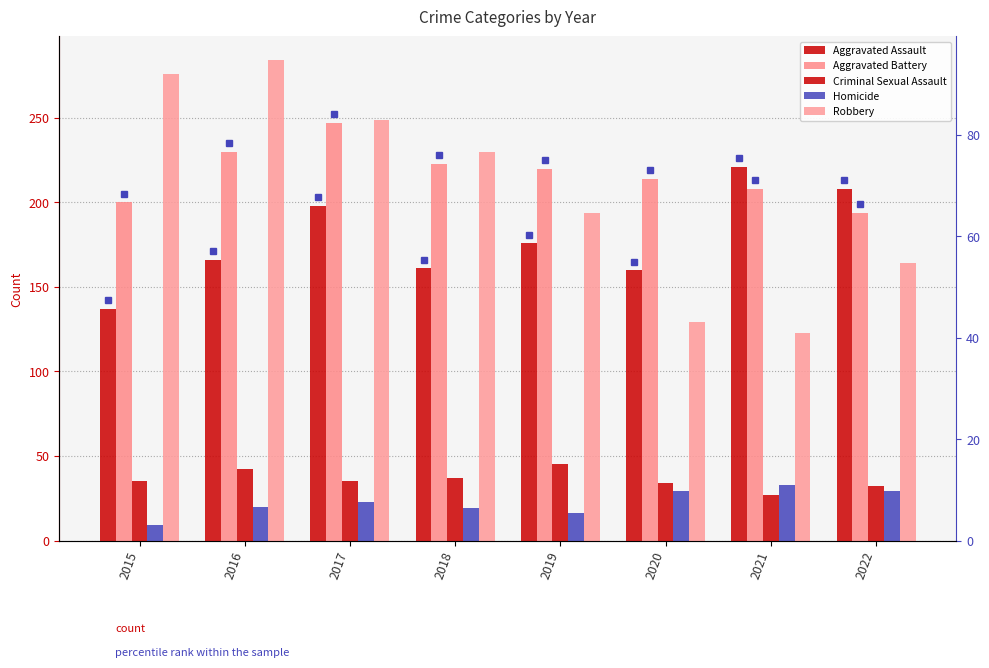

Reading right to left, list all the values displayed in this chart.

Aggravated Assault: 208	221	160	176	161	198	166	137
Aggravated Battery: 194	208	214	220	223	247	230	200
Criminal Sexual Assault: 32	27	34	45	37	35	42	35
Homicide: 29	33	29	16	19	23	20	9
Robbery: 164	123	129	194	230	249	284	276